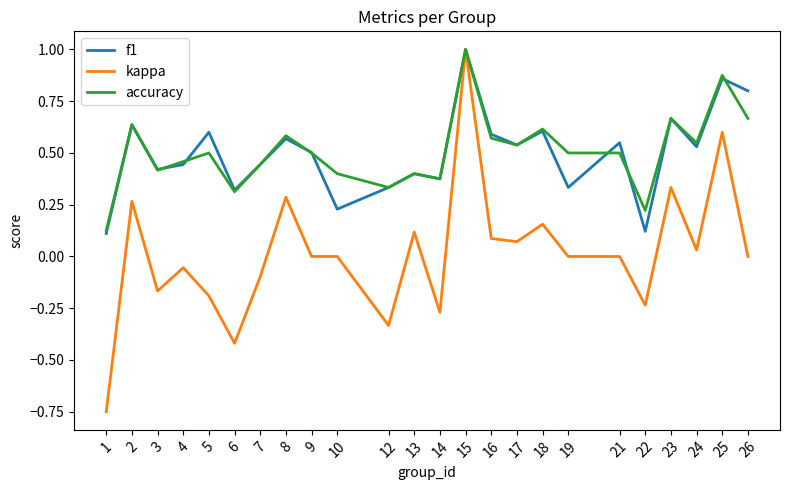

Is the value of accuracy at 9 greater than the value of kappa at 8?

Yes